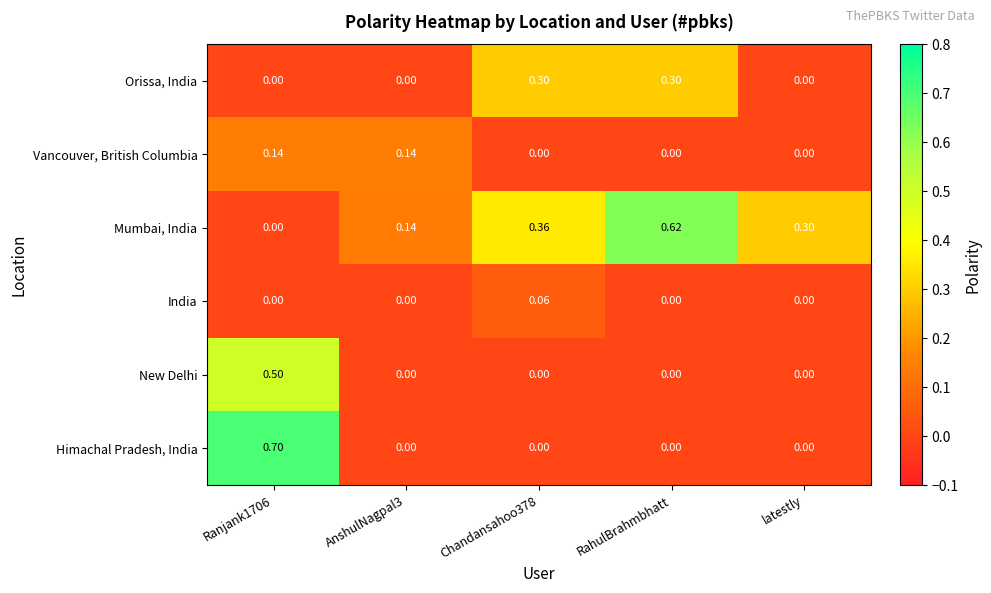

Which series has the largest range (max minus min)?

Himachal Pradesh, India